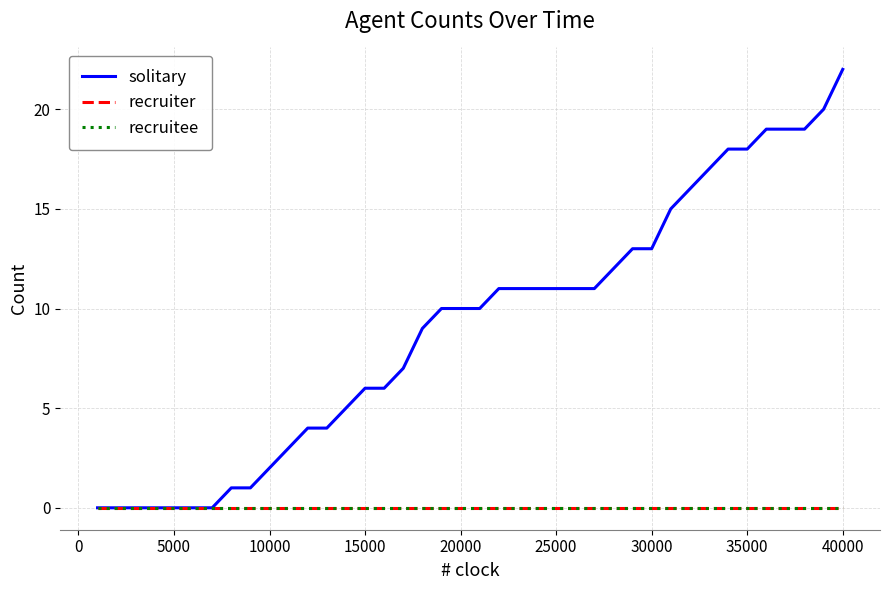

True or false: solitary and recruiter cross at least once.

False